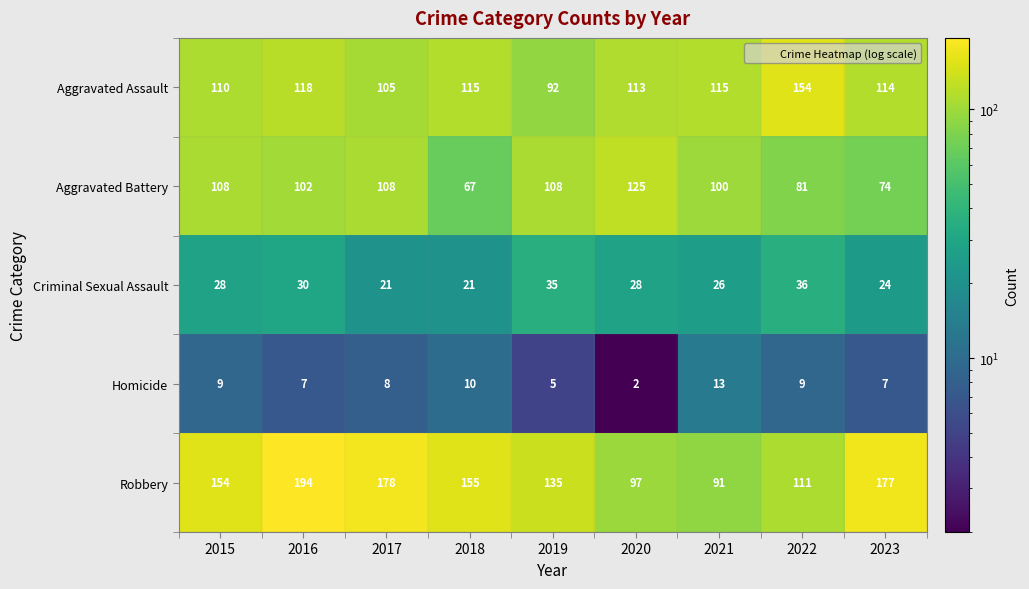

What is the average value of the Criminal Sexual Assault series?

28